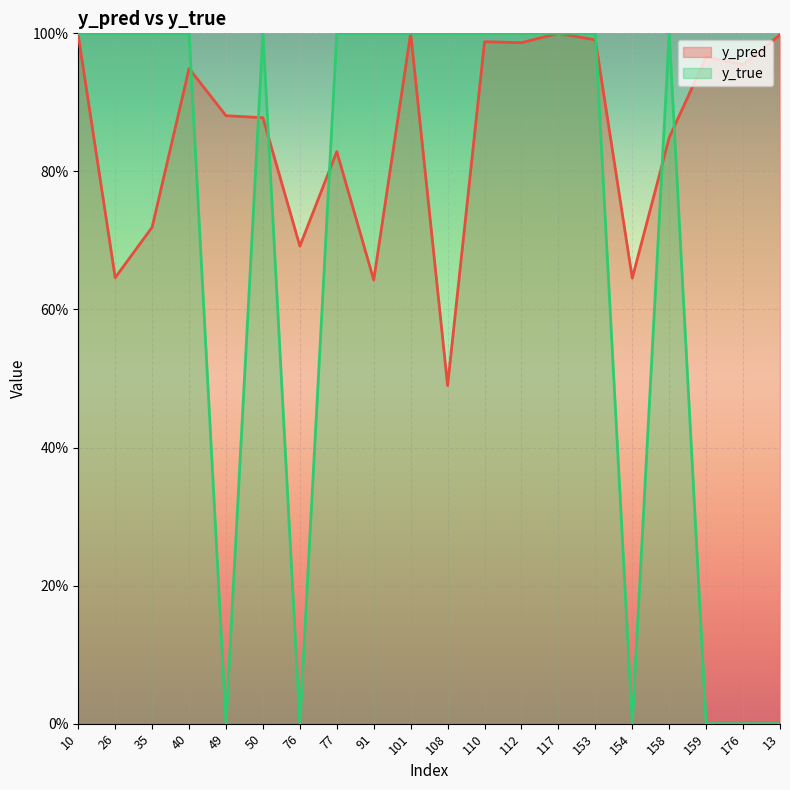

What is the value of the y_pred point at the 2nd from the left?

0.6